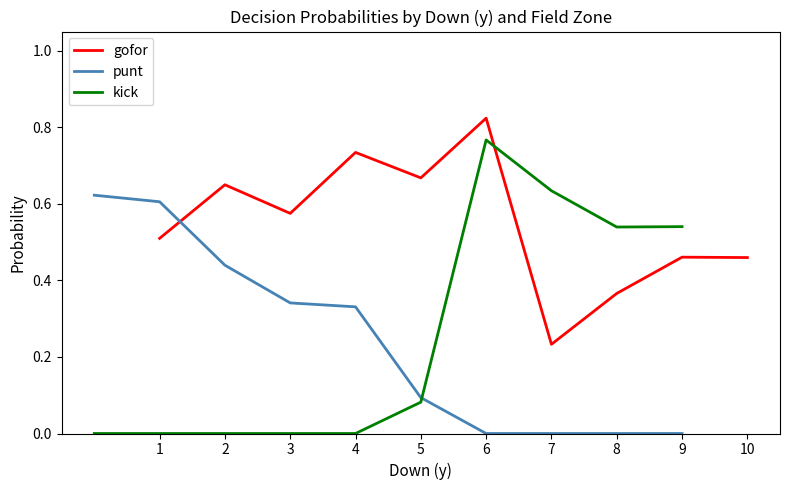

True or false: gofor has a value of 0.8 at 6.

True